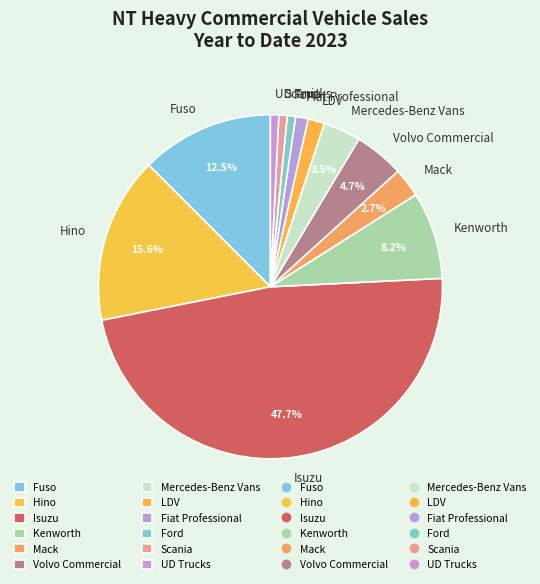

To the nearest percent, what is the combined percentage of Hino and Kenworth?

24%